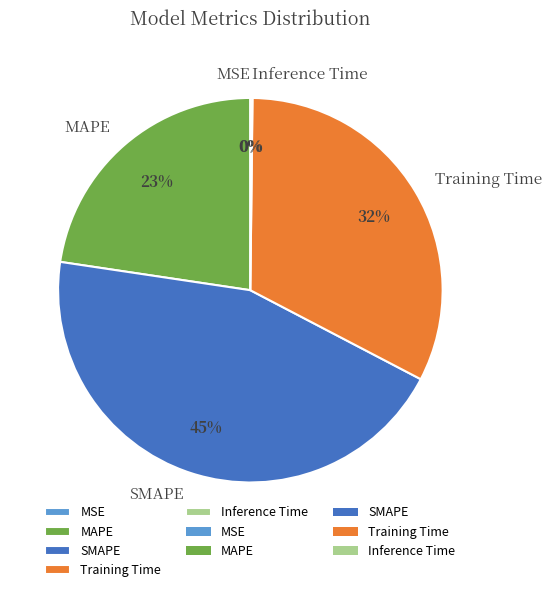

Approximately how many times larger is the value at SMAPE compared to Training Time?

1.4